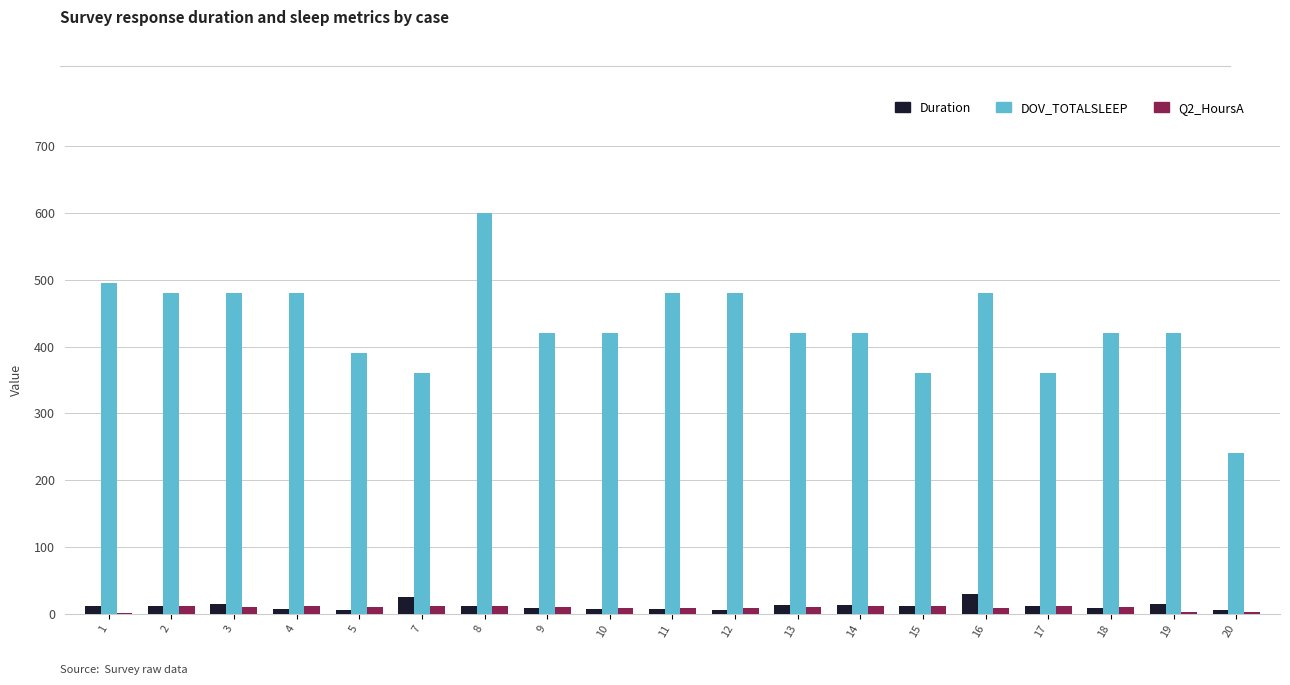

What is the sum of all DOV_TOTALSLEEP values?

8205